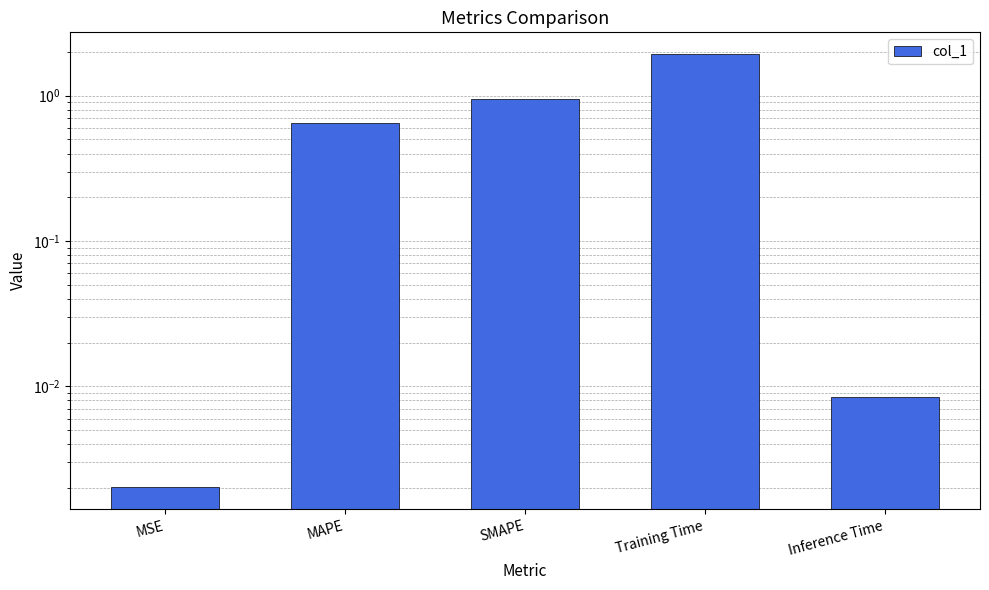

Rank the categories by value from highest to lowest.

Training Time, SMAPE, MAPE, Inference Time, MSE